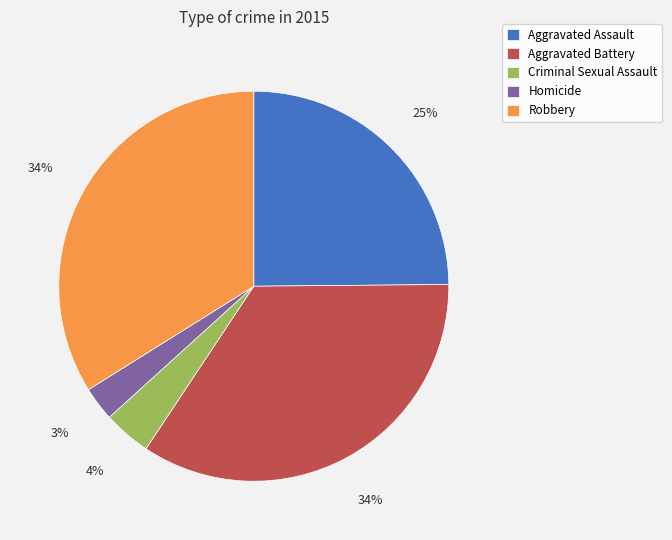

Between Aggravated Assault and Aggravated Battery, which is larger?

Aggravated Battery